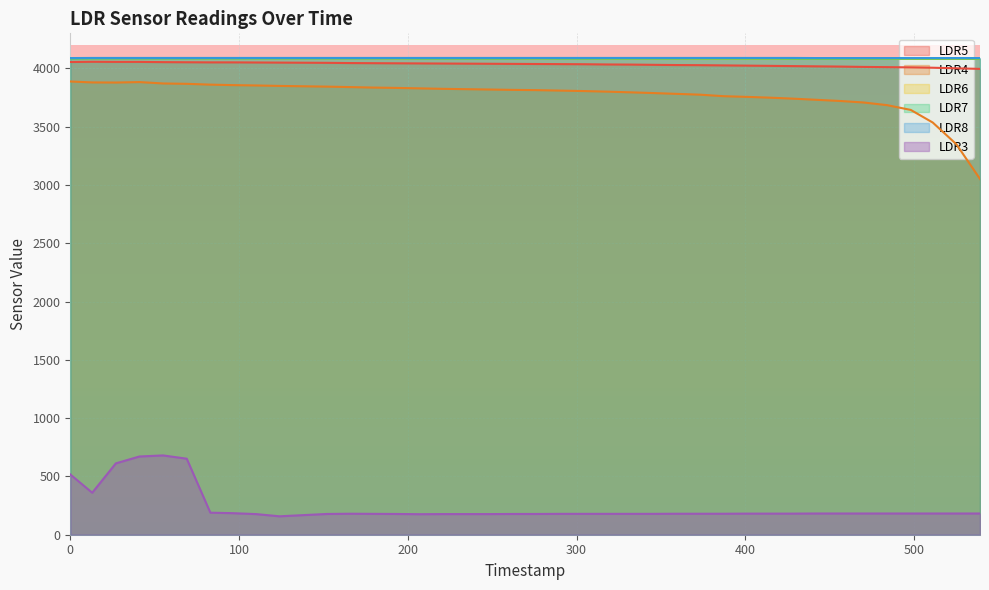

Is it true that LDR6 equals 6372 at 276?

False